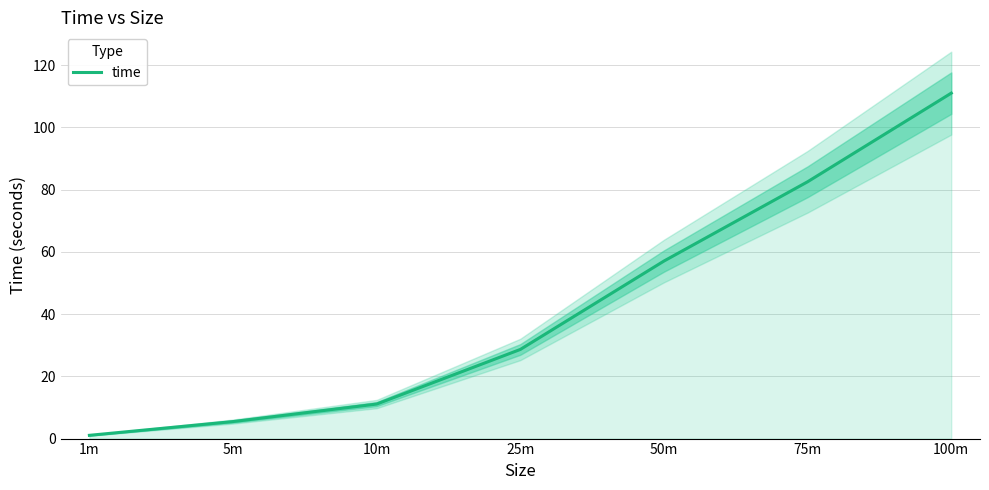

What is the approximate value at 5m?

5.5